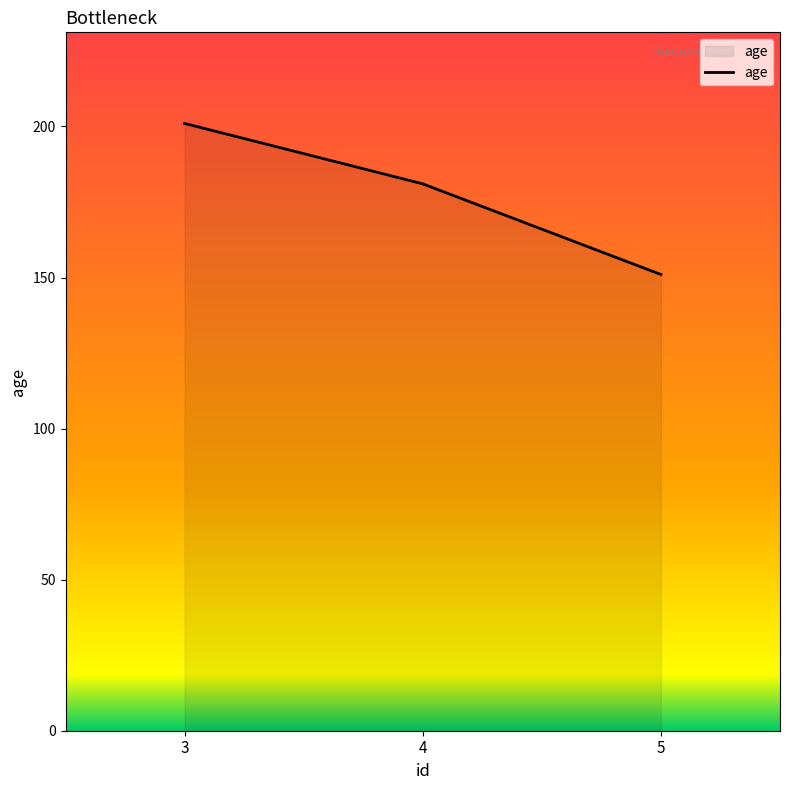

List the labels in order of value, largest first.

3, 4, 5